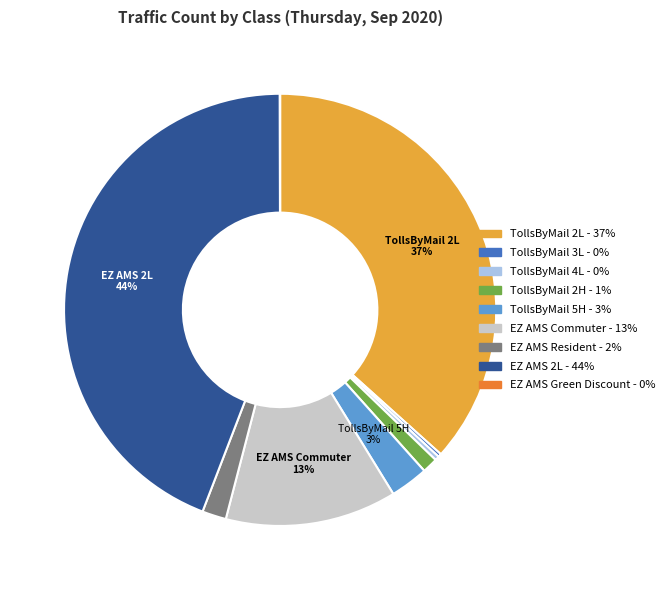

To the nearest percent, what is the combined percentage of EZ AMS 2L and EZ AMS Commuter?

57%